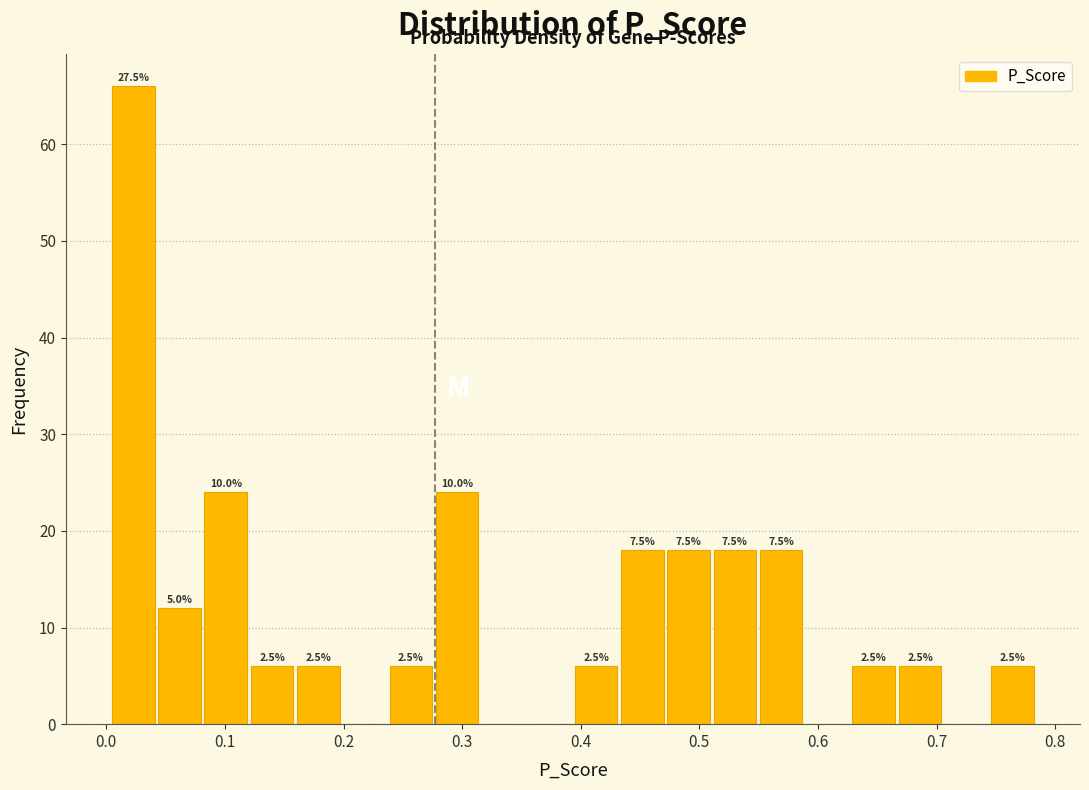

Read against the x-axis, roughly where is the centre of the tallest bar?

0.02